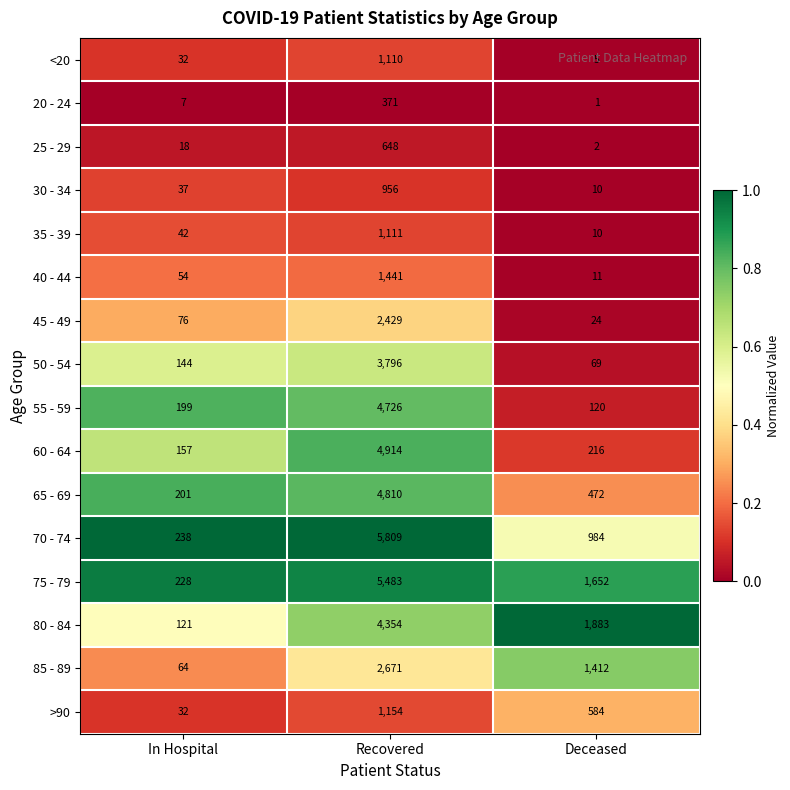

List the series in order of their peak value, highest first.

70 - 74, 75 - 79, 60 - 64, 65 - 69, 55 - 59, 80 - 84, 50 - 54, 85 - 89, 45 - 49, 40 - 44, >90, 35 - 39, <20, 30 - 34, 25 - 29, 20 - 24